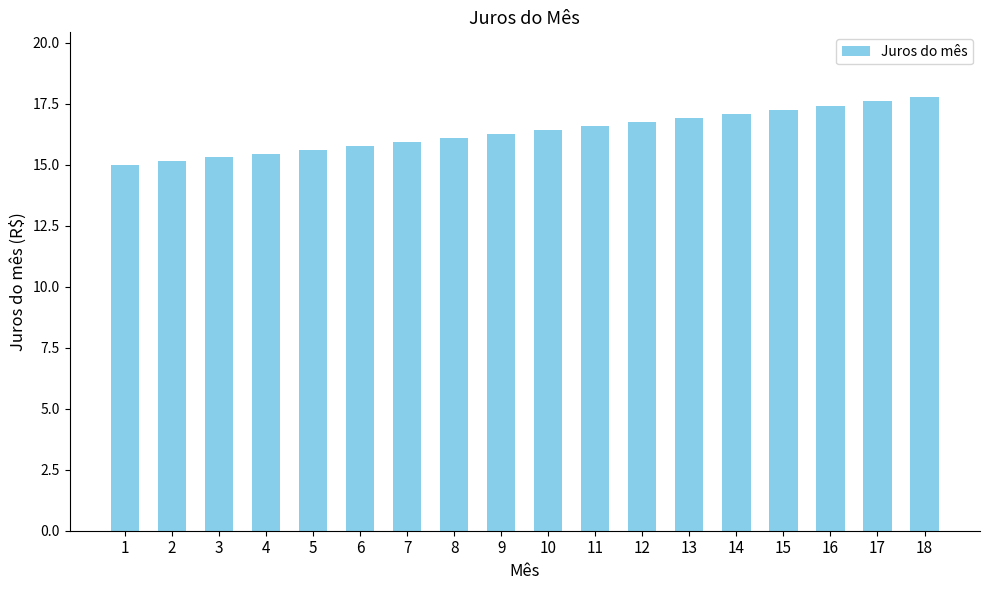

Which label corresponds to the largest value in the chart?

18